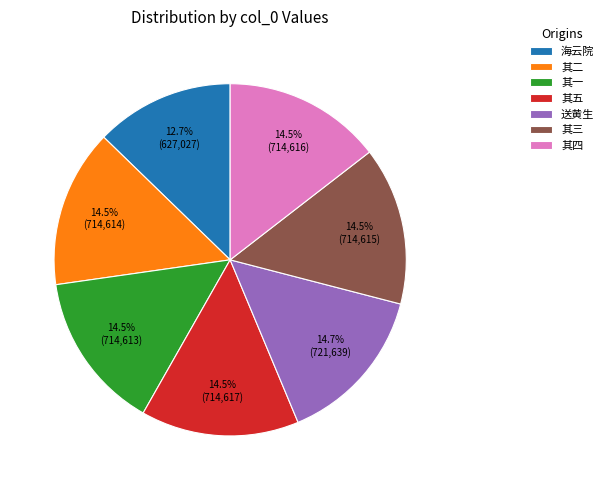

Is 其二 the majority of the pie?

No